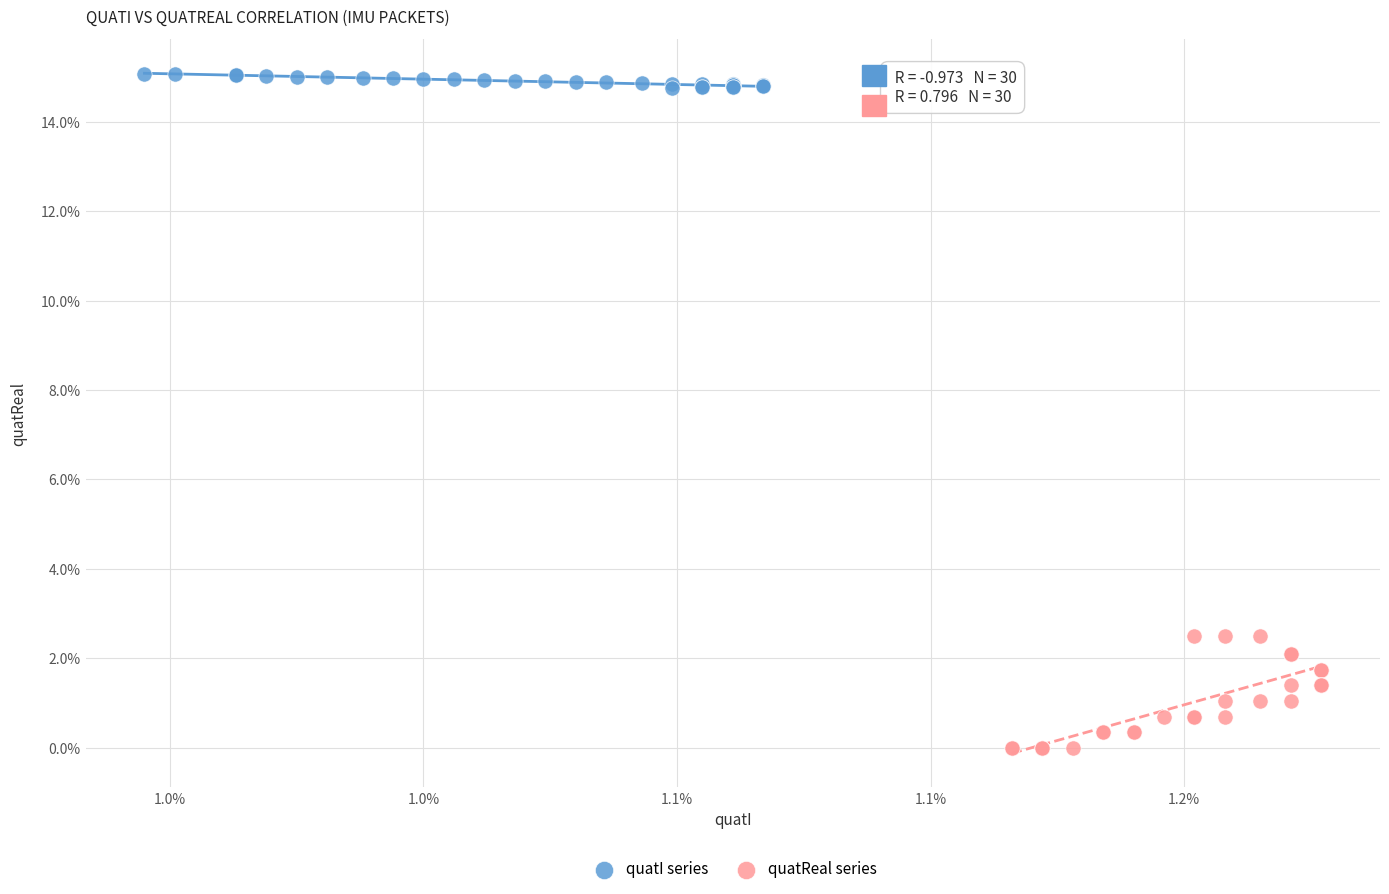

What are all the series names shown in the legend?

quatI series, quatReal series